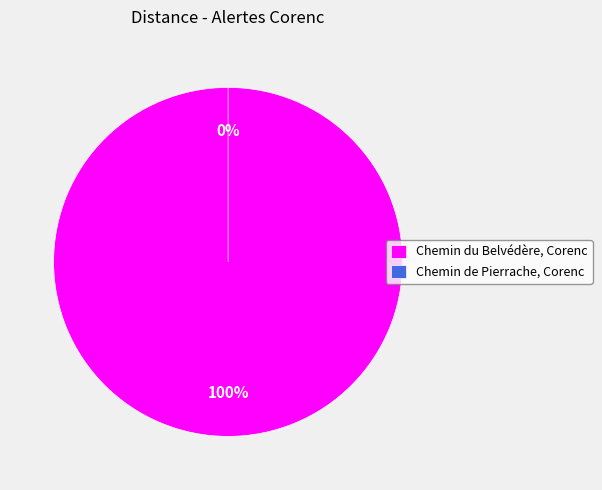

Which slice is the smallest?

Chemin de Pierrache, Corenc